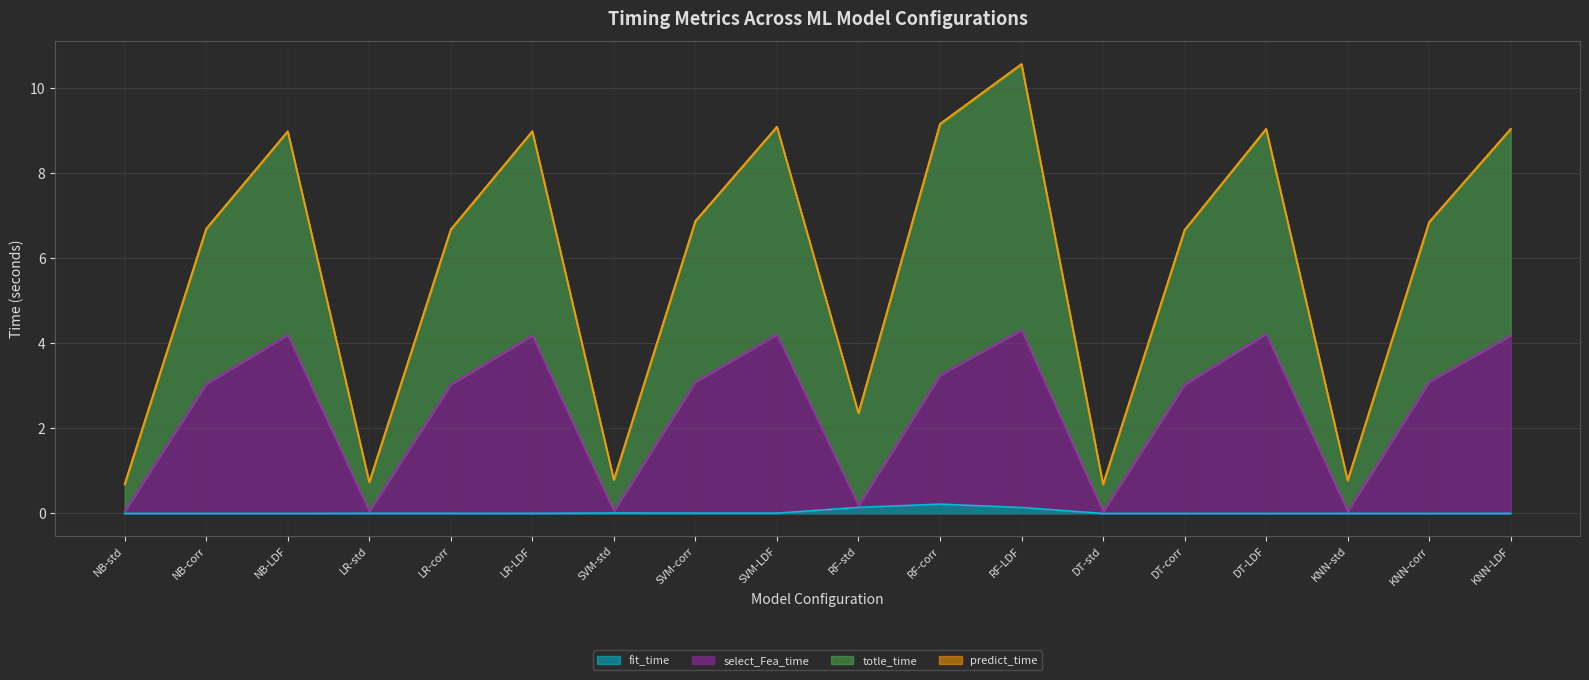

Where does the select_Fea_time series first go above 3?

NB-corr